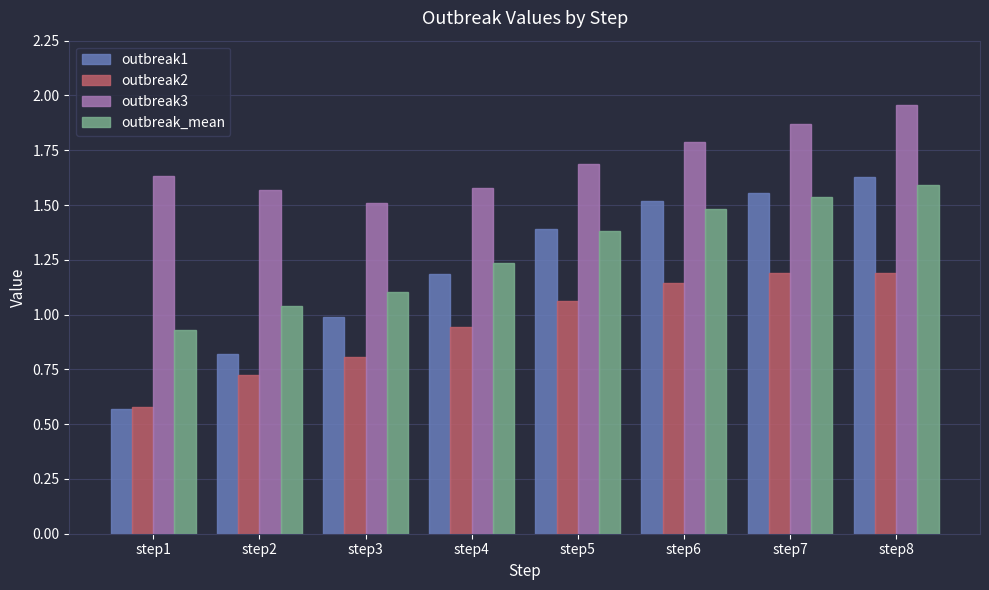

What is the sum of the outbreak_mean values at step1 and step8?

2.5